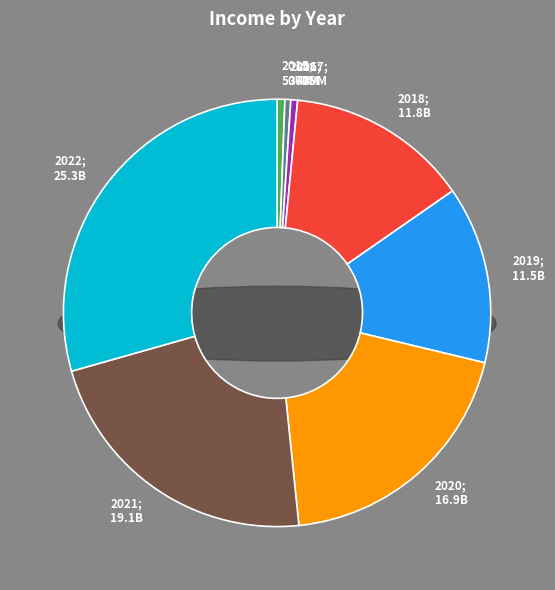

What is the total percentage of 2019 and 2017?

13.9%